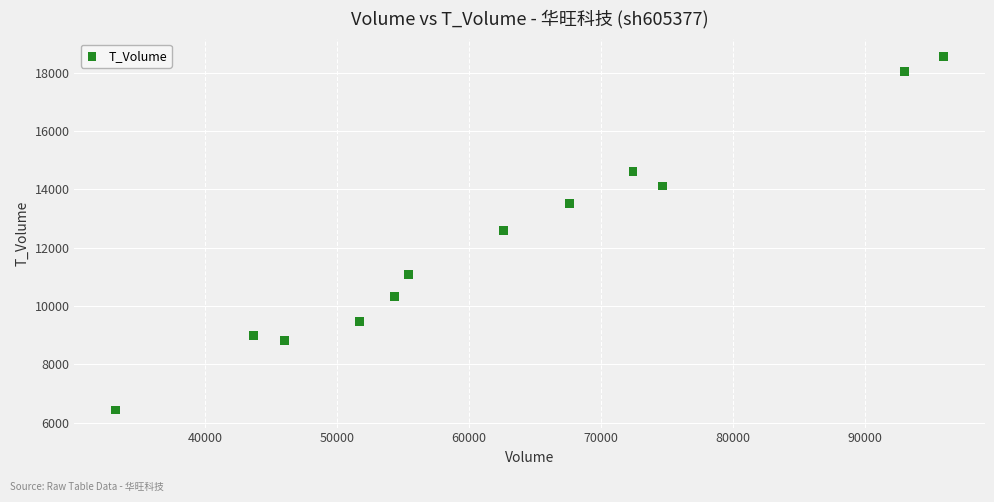

What is the average Y value?

12216